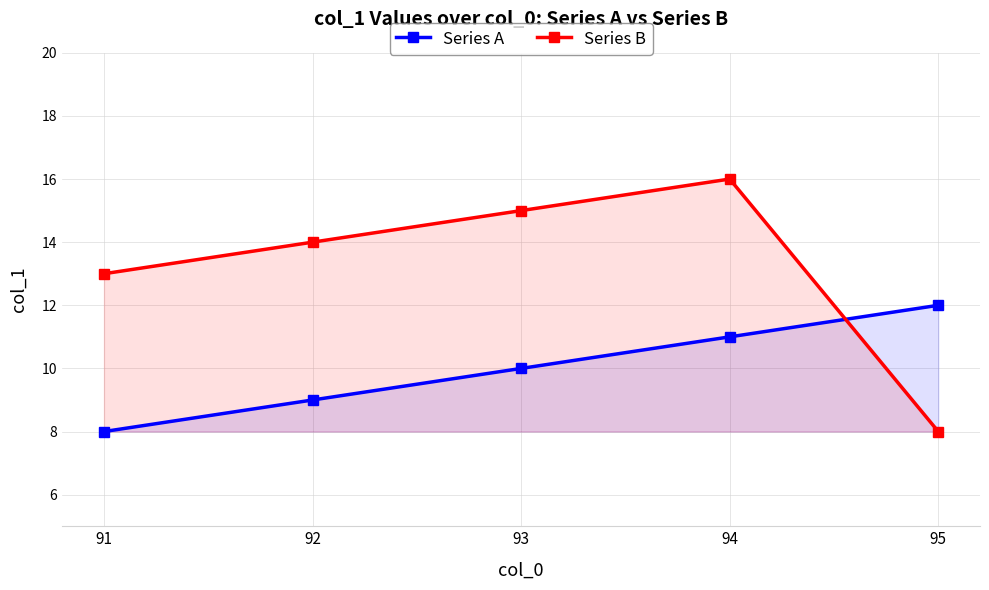

Is the value of Series B at 92 greater than the value of Series A at 92?

Yes